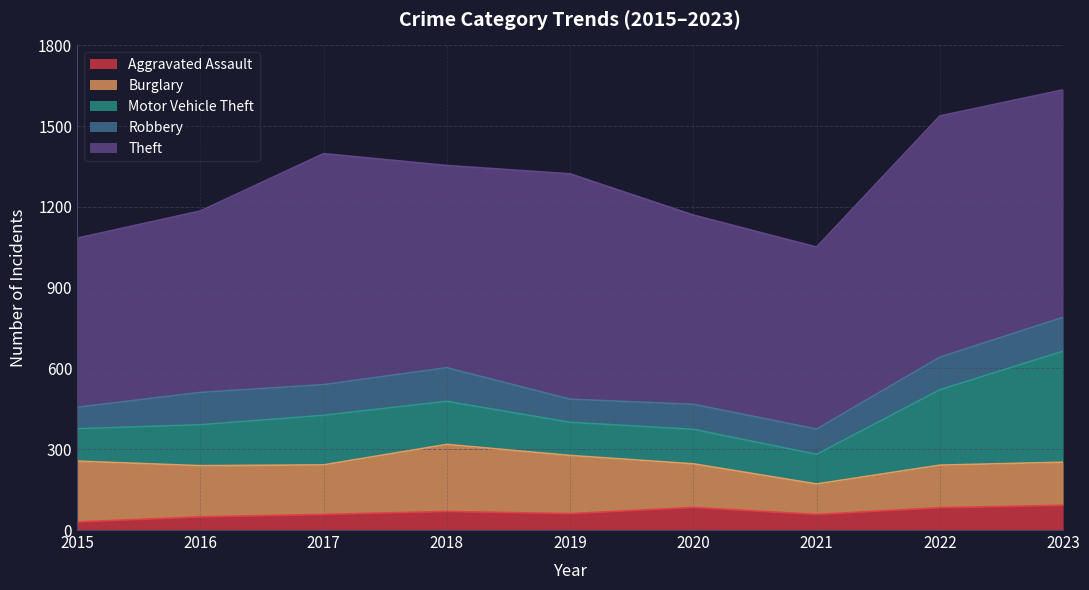

Is the value of Burglary at 2017 greater than the value of Aggravated Assault at 2017?

Yes